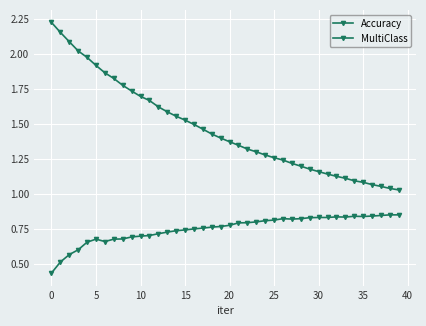

Is this an area chart (filled region under the line)?

No